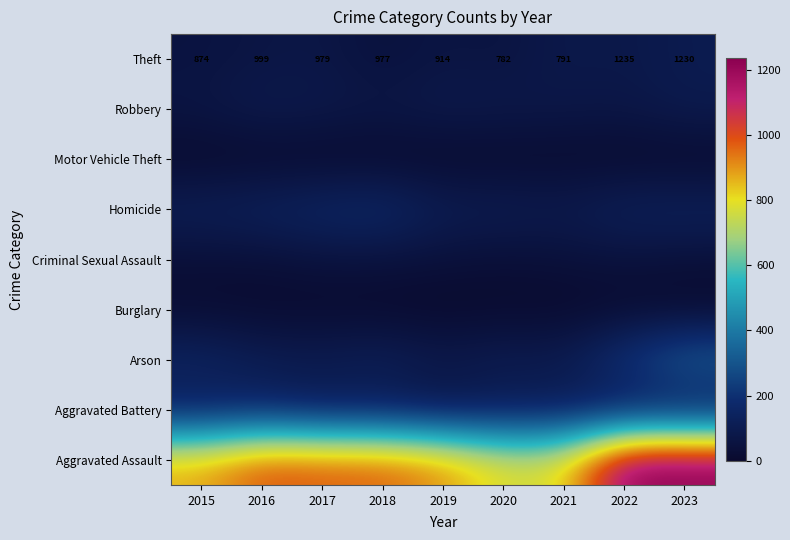

Is it true that Theft equals 517 at 2020?

False